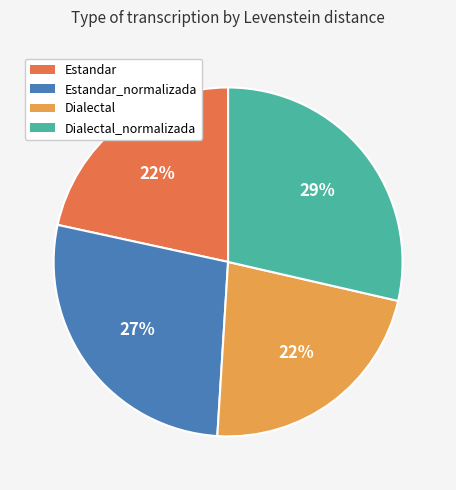

The Estandar_normalizada slice represents 27% of the pie. True or false?

True